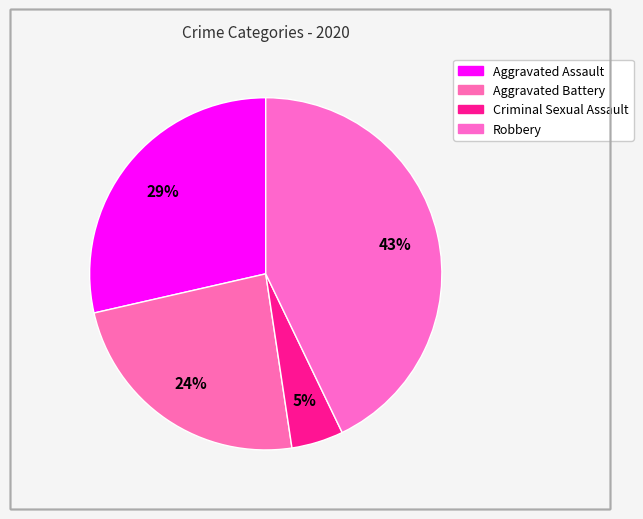

How many segments does this pie chart have?

4